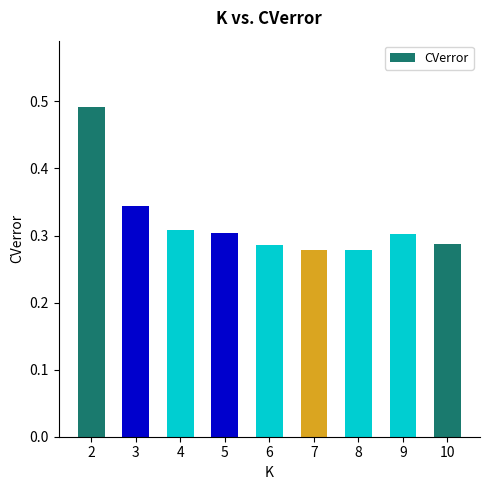

Between 9 and 6, which is larger?

9